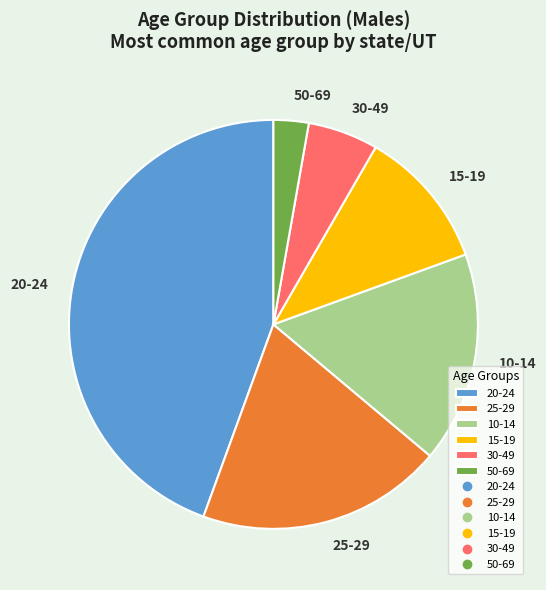

Combined, do 20-24 and 25-29 account for over 50%?

Yes